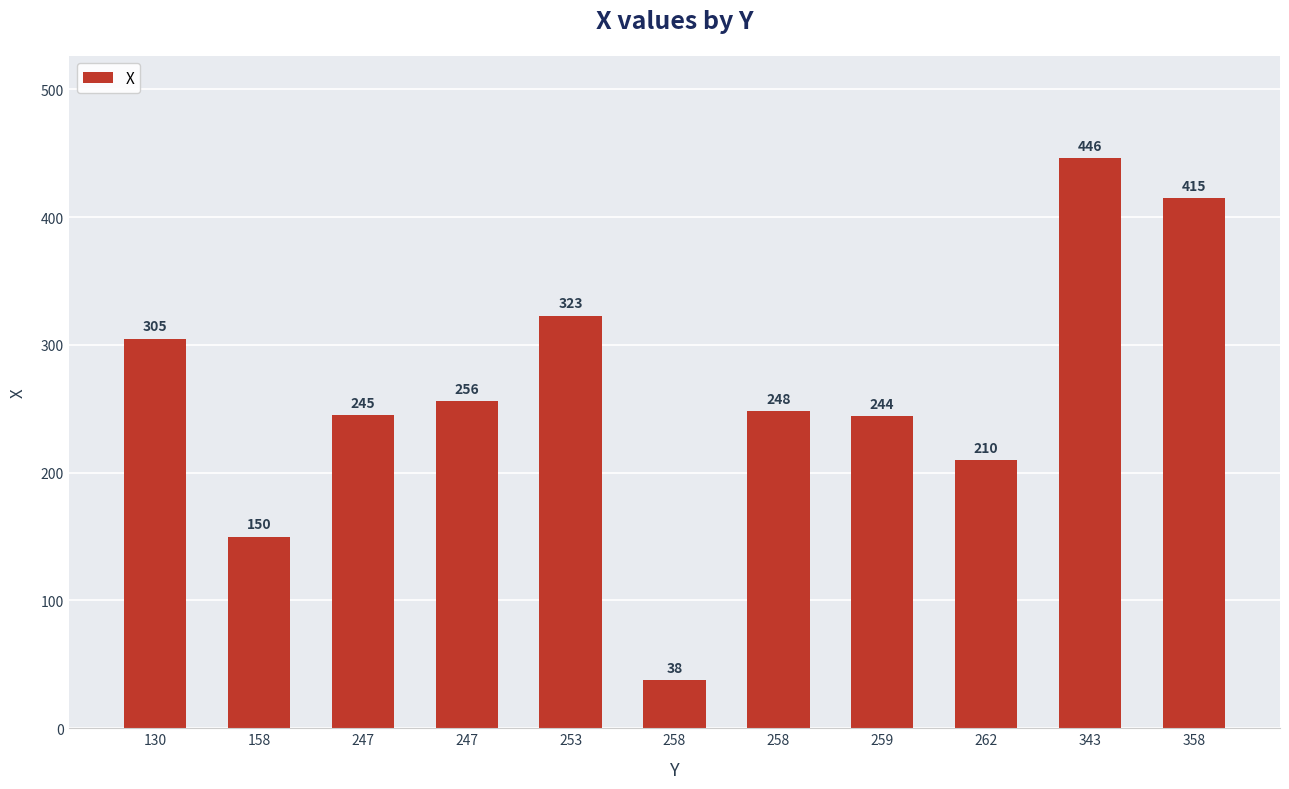

Does the chart contain any negative values?

No